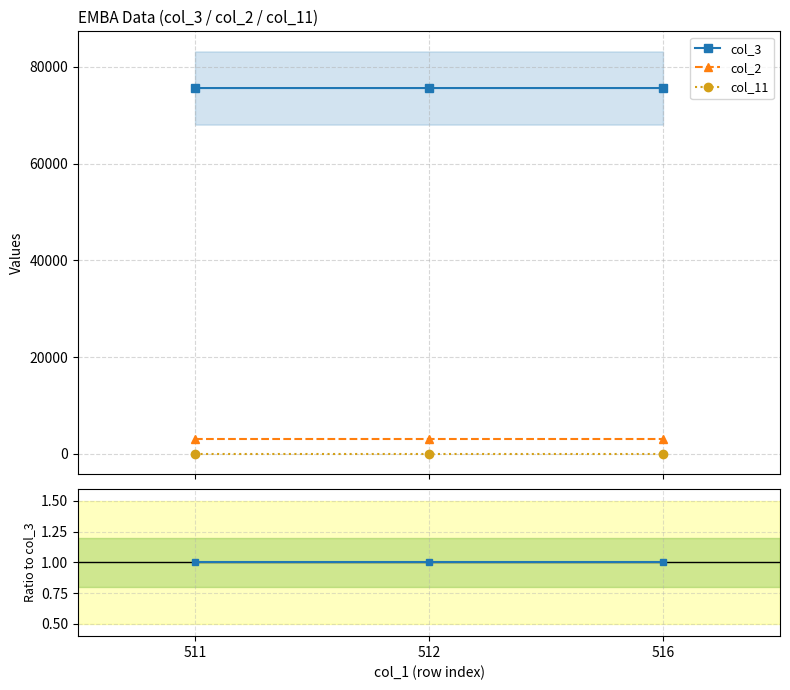

The col_11 series shows 0.0 at 516. True or false?

False